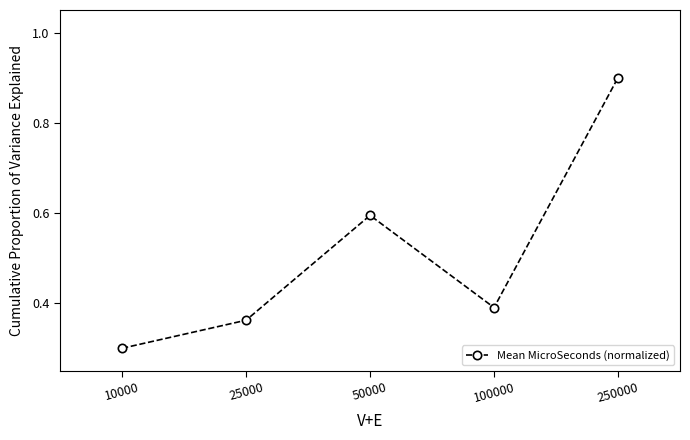

What is the average value?

0.5